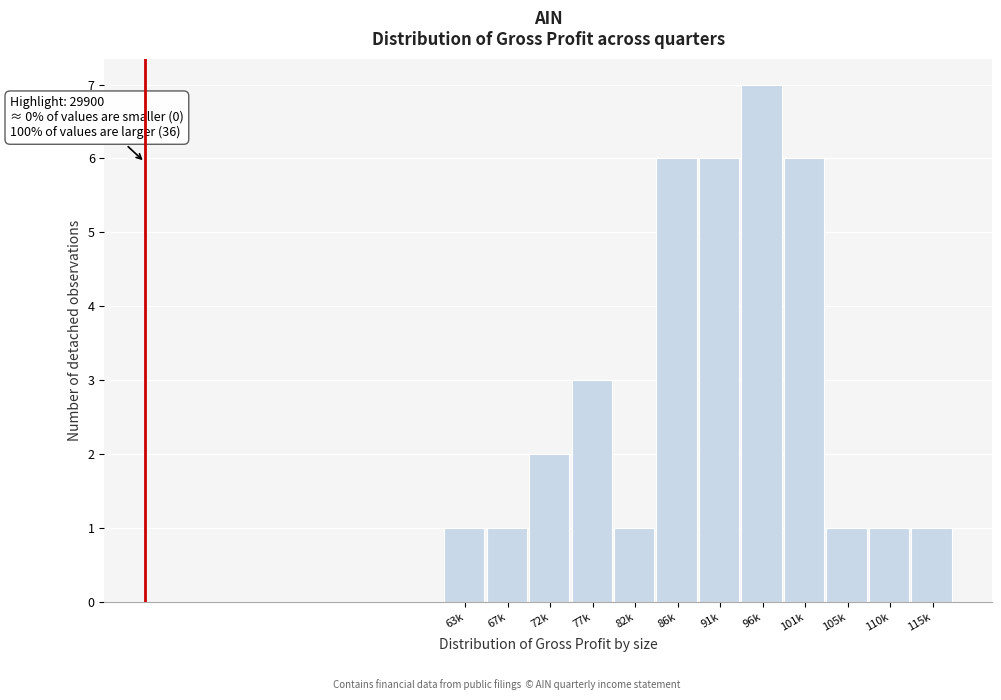

Reading left to right, list all the values displayed in this chart.

63k=1	67k=1	72k=2	77k=3	82k=1	86k=6	91k=6	96k=7	101k=6	105k=1	110k=1	115k=1